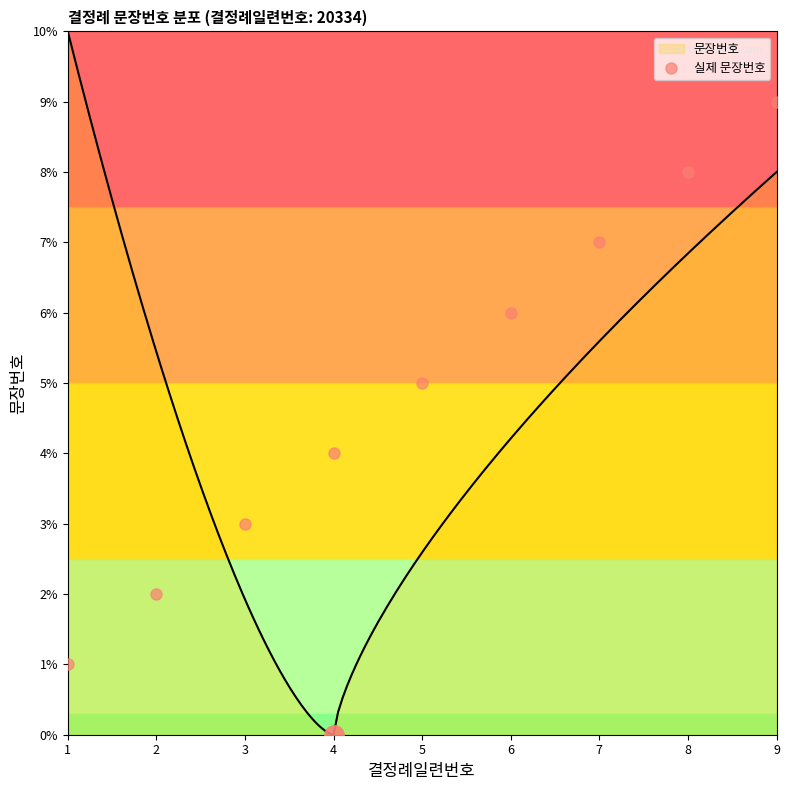

True or false: the data shows 3 at 4.

False